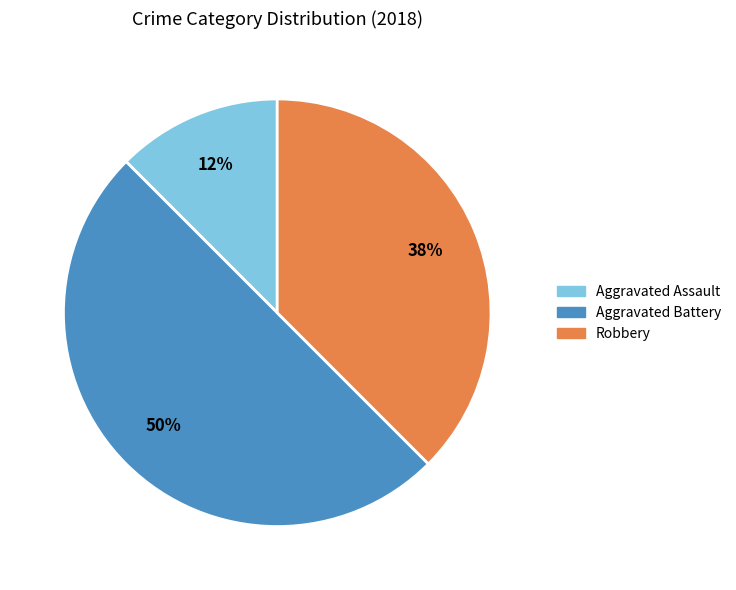

The Aggravated Battery slice represents 62% of the pie. True or false?

False